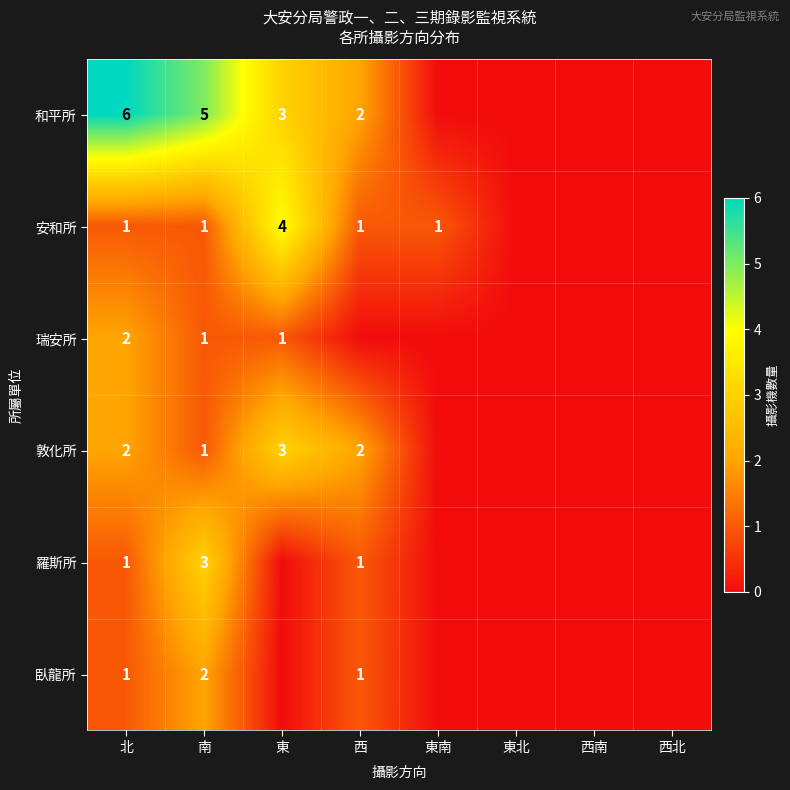

The value of 臥龍所 at 南 is 3. True or false?

False